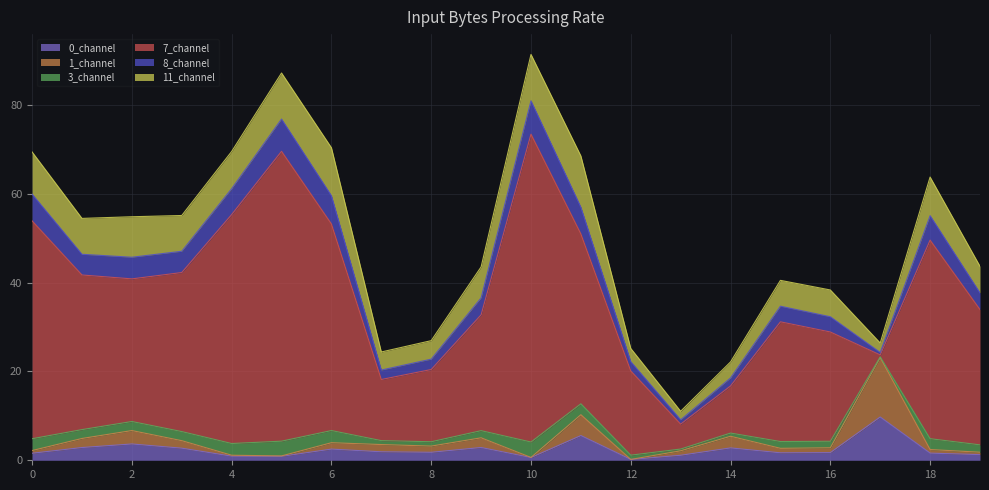

Does the chart display data point markers on the line(s)?

No